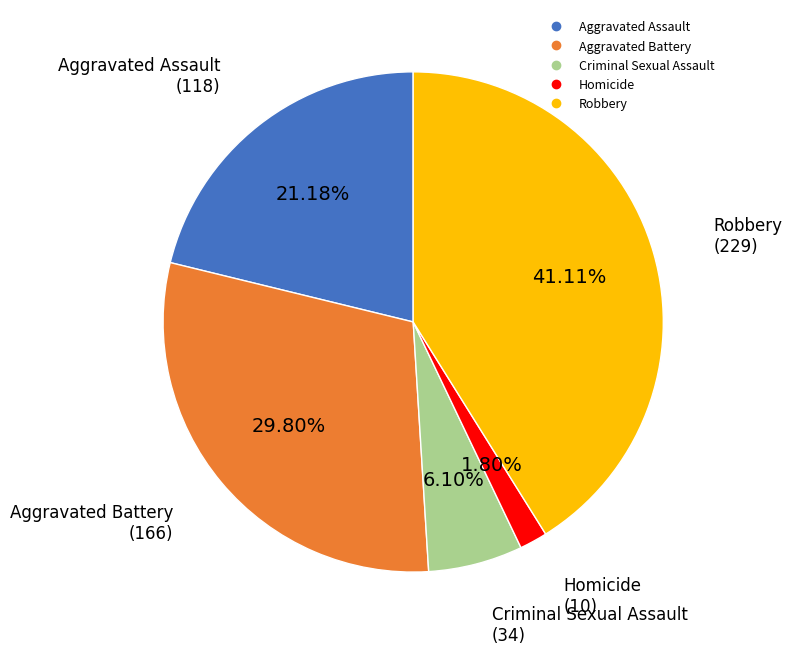

How many segments does this pie chart have?

5